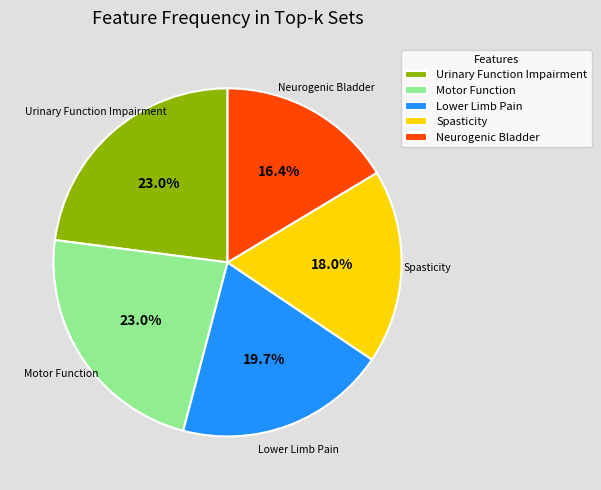

Do Neurogenic Bladder and Urinary Function Impairment together represent more than half of the pie?

No